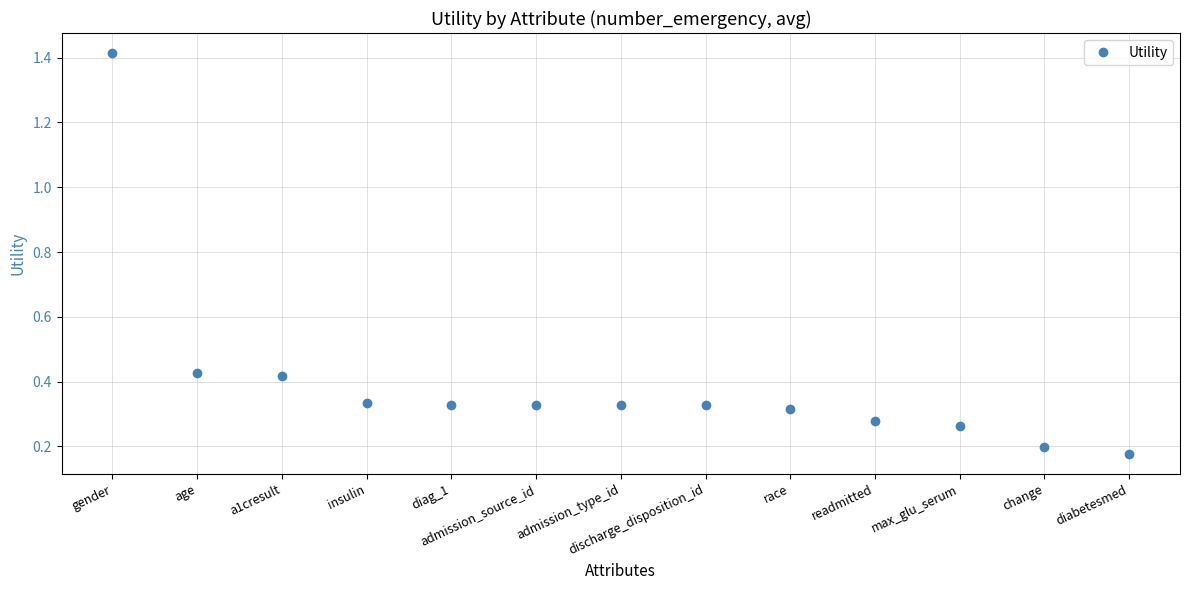

What position from the right is gender?

13